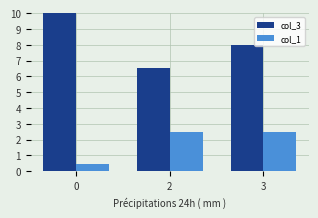

How many col_1 values are between 0 and 2?

1